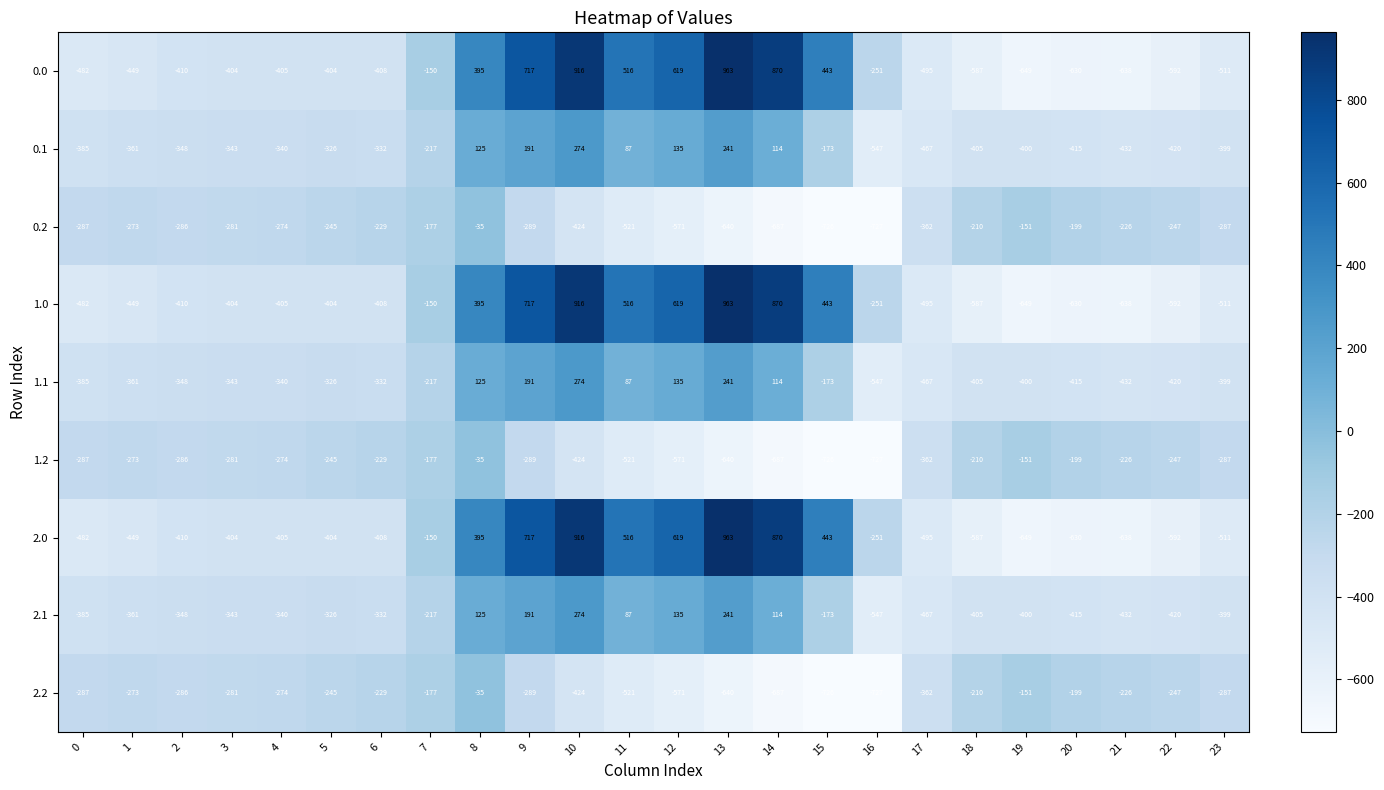

What is the greatest value displayed?

963